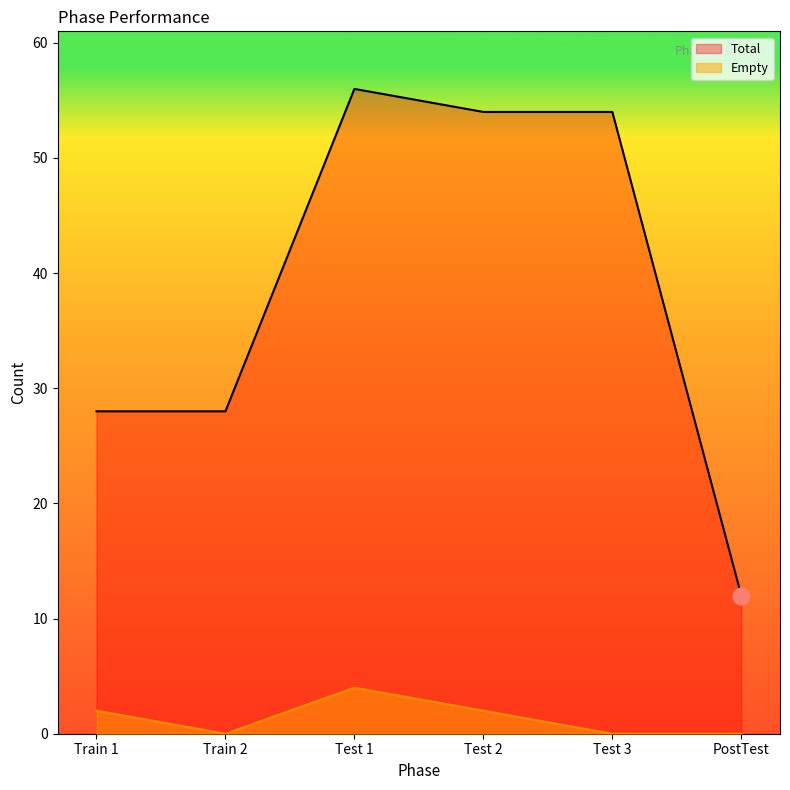

Which series has the largest total across all categories?

Total